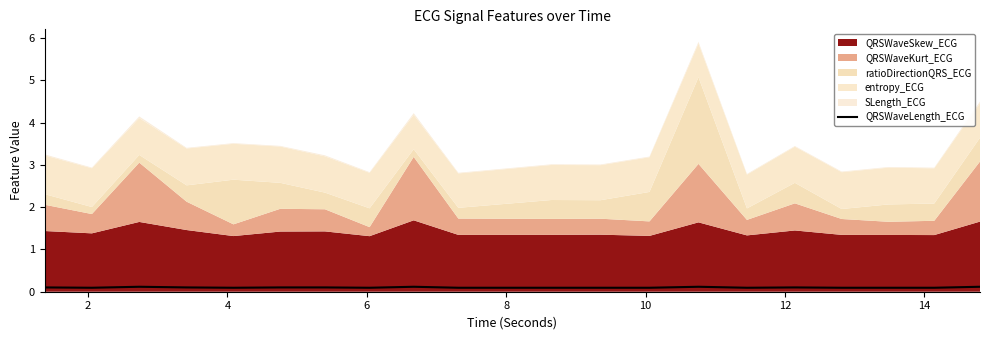

Which label corresponds to the smallest value in the chart?

2